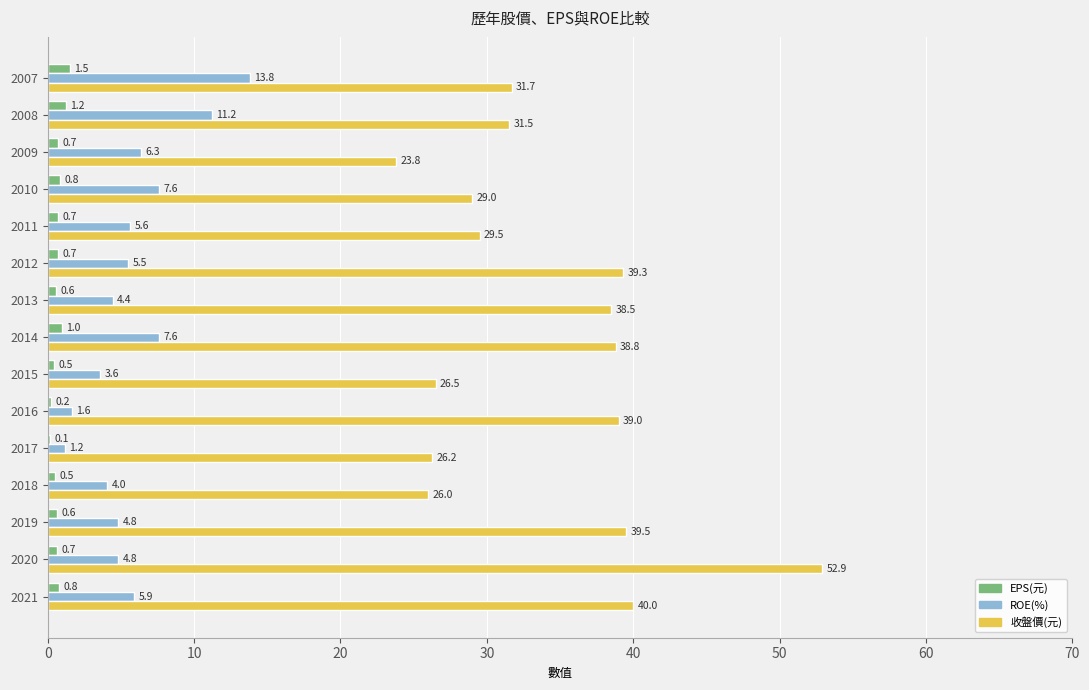

At which category is the sum across all series the highest?

2020